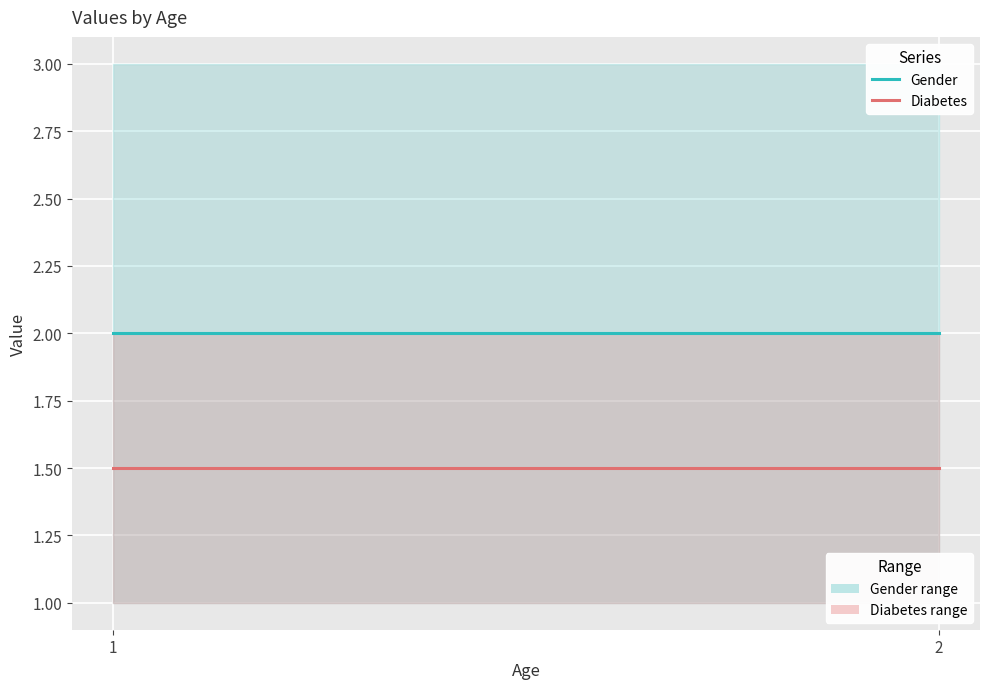

Reading left to right, list all the values displayed in this chart.

Gender: 1=2.0	2=2.0
Diabetes: 1=1.5	2=1.5